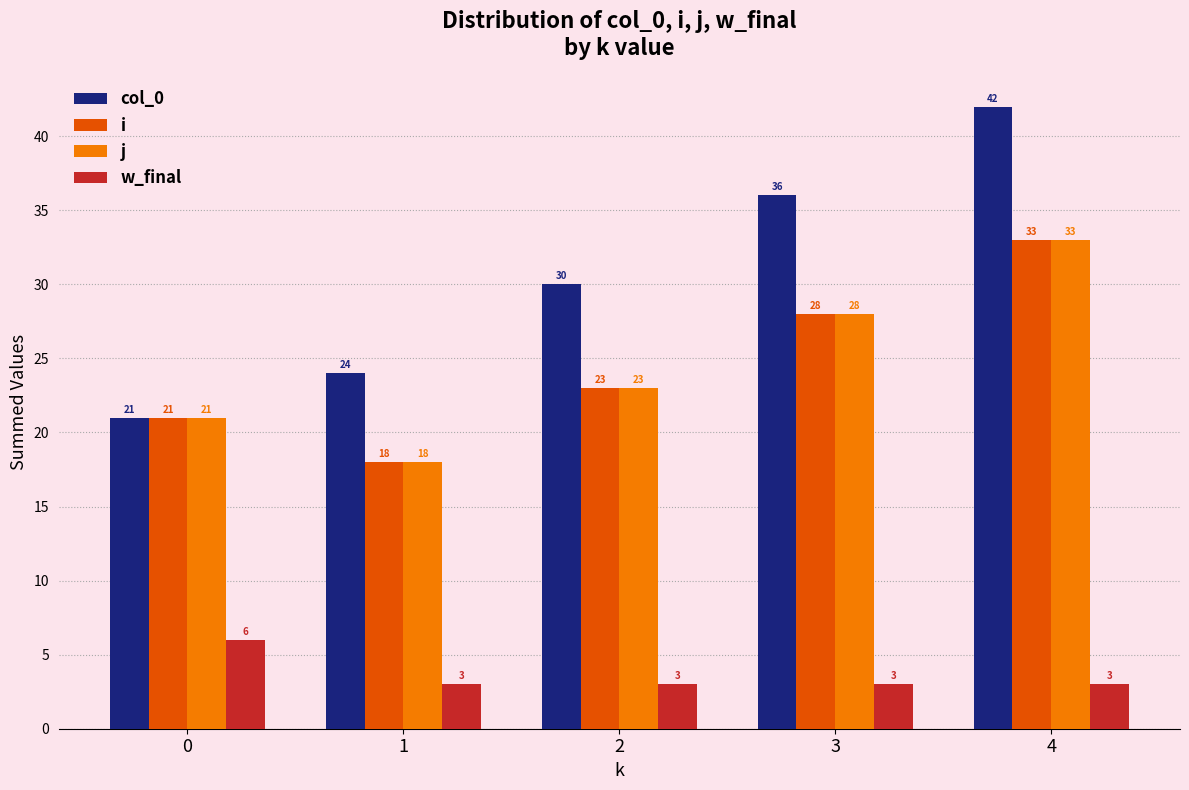

Reading left to right, what are all the values shown in this chart?

col_0: 0=21	1=24	2=30	3=36	4=42
i: 0=21	1=18	2=23	3=28	4=33
j: 0=21	1=18	2=23	3=28	4=33
w_final: 0=6	1=3	2=3	3=3	4=3